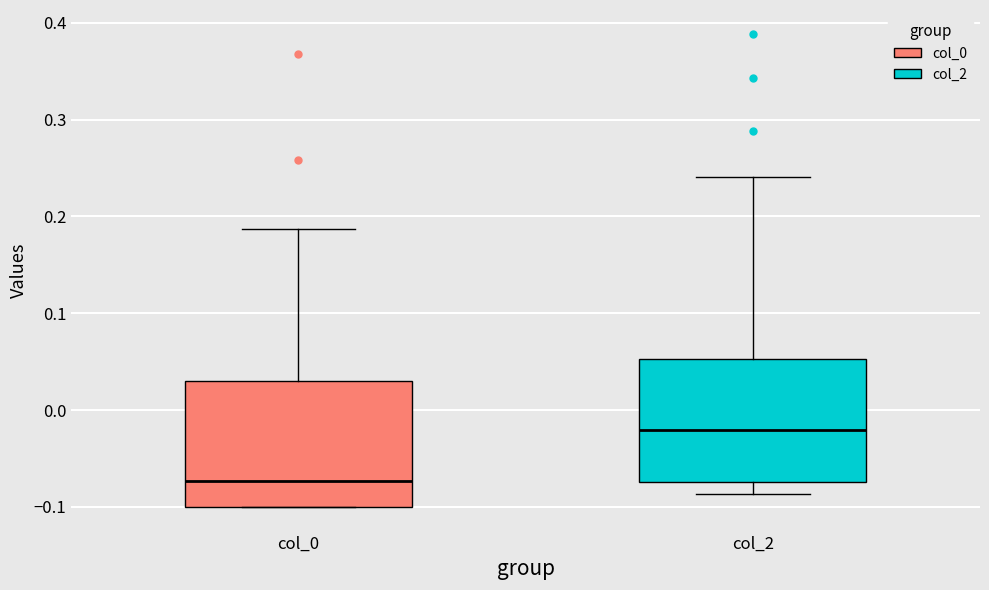

Reading left to right, transcribe this box plot: for each box, give where its median line is, the range the box spans, and where its two whiskers end, as read against the y-axis. The values are not printed on the chart, so give them approximately, as read against the axis.

col_0: median -0.07, box -0.10 to 0.03, whiskers -0.10 to 0.19
col_2: median -0.02, box -0.07 to 0.05, whiskers -0.09 to 0.24